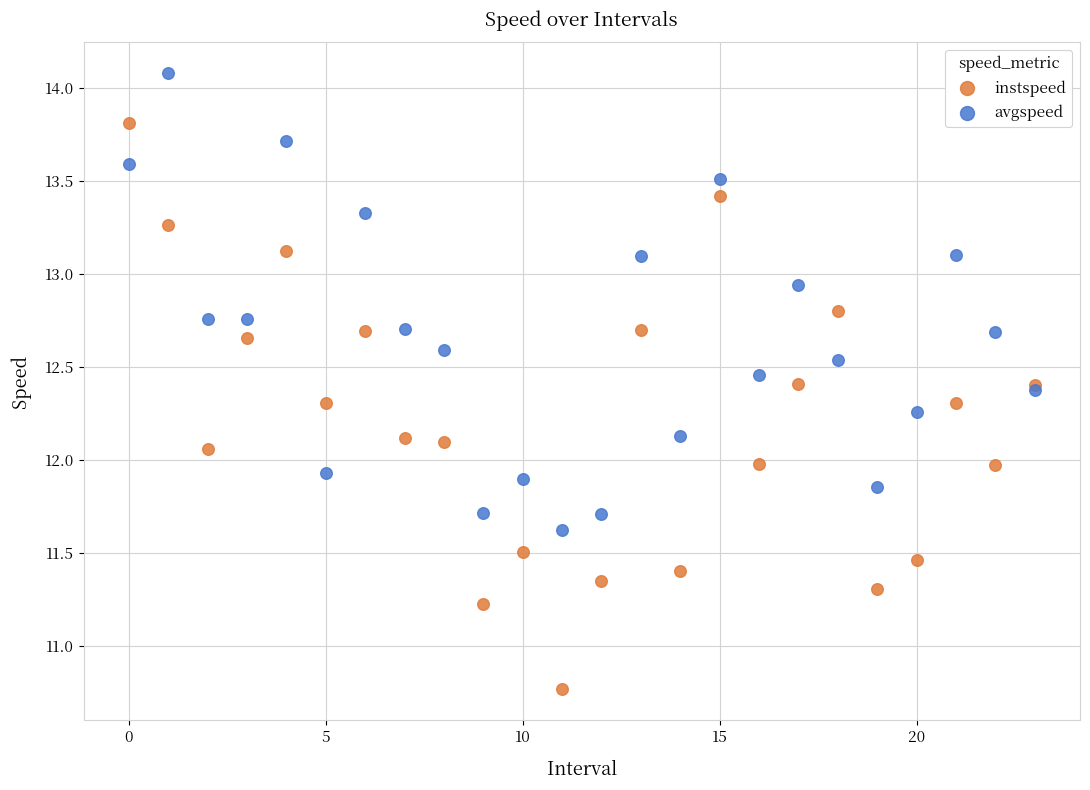

Which series contains the highest Y value?

avgspeed